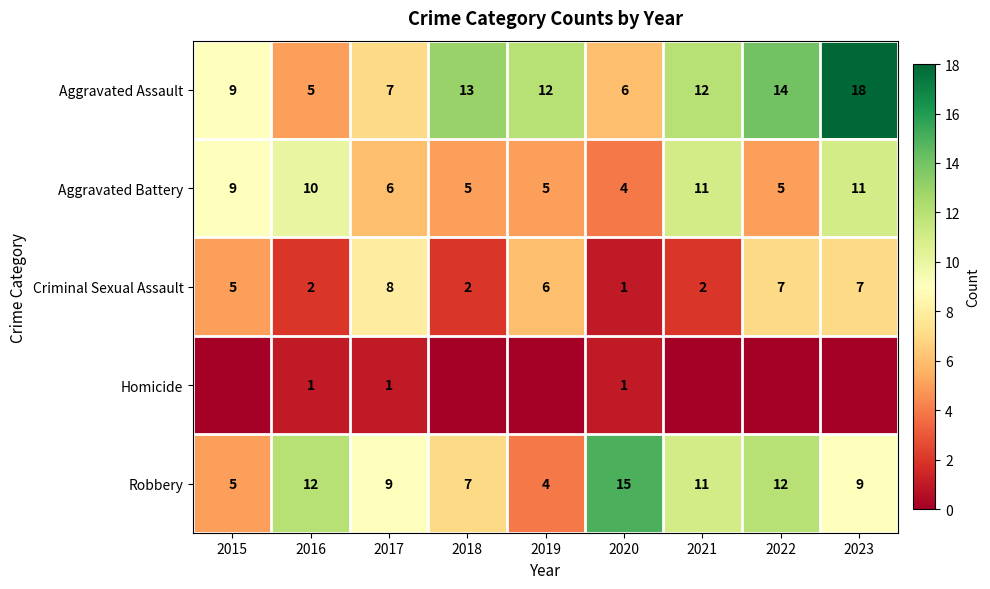

At which category does the chart reach its minimum across all series?

2015